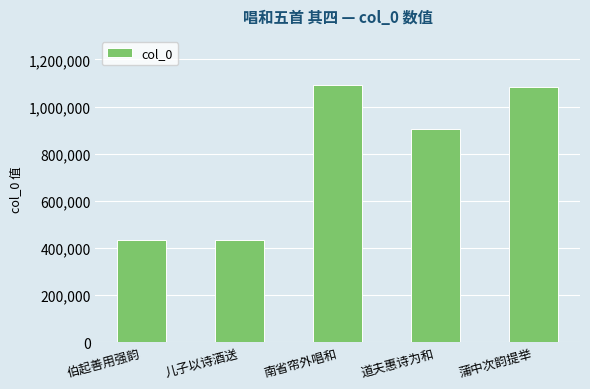

What is the difference between the maximum and minimum values?

654793